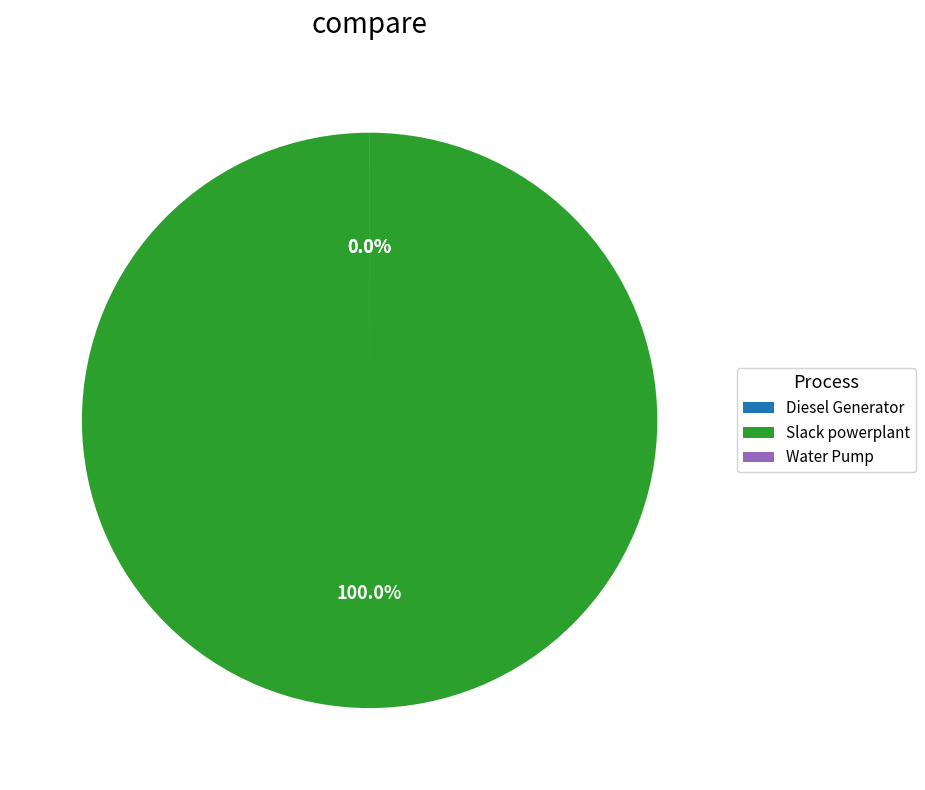

Is there any slice that represents more than half of the pie?

Yes